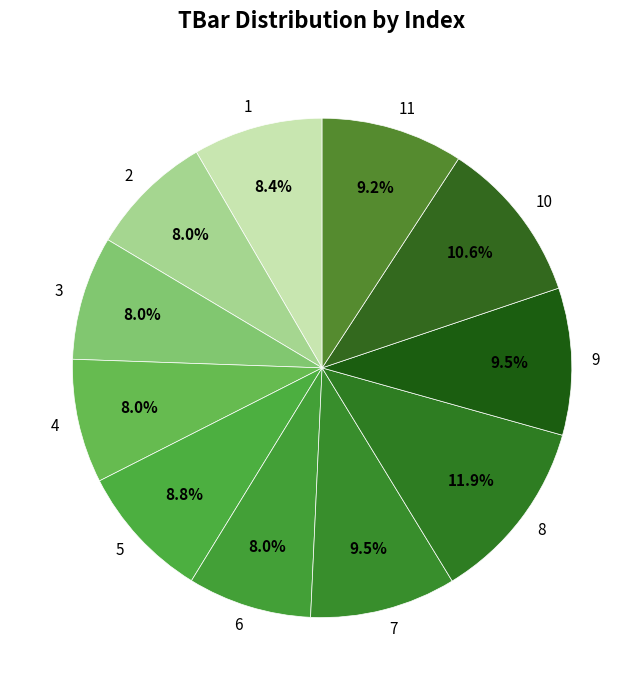

Is there any slice that represents more than half of the pie?

No